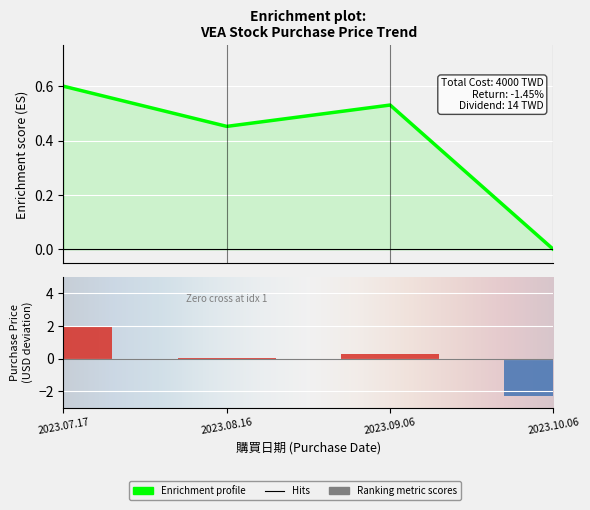

How many values are between 0 and 1?

4